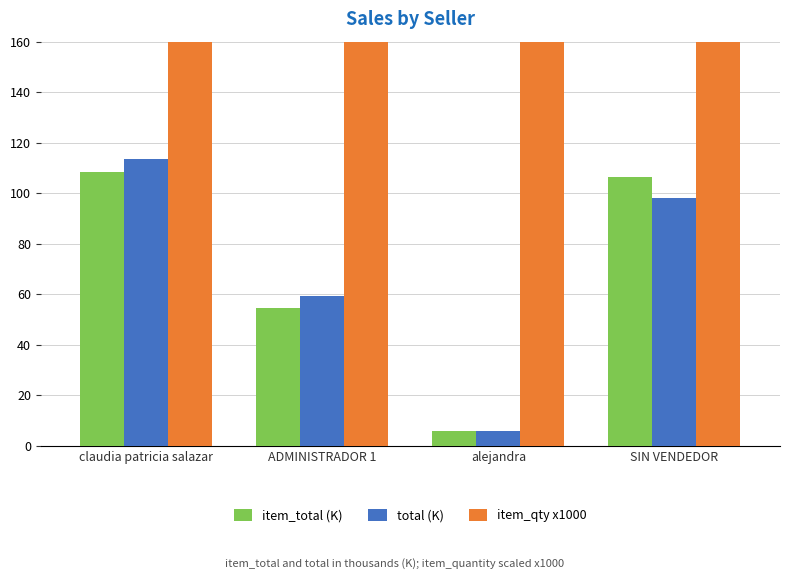

Does the chart contain stacked bars?

No